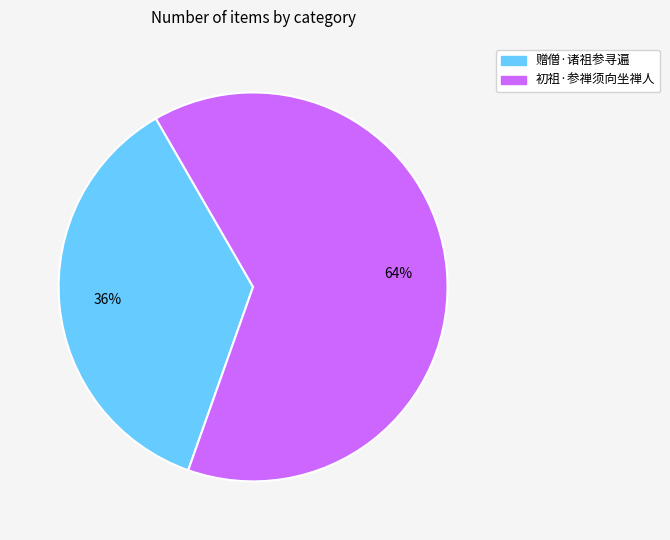

What is the ratio of the value at 赠僧·诸祖参寻遍 to the value at 初祖·参禅须向坐禅人?

0.6